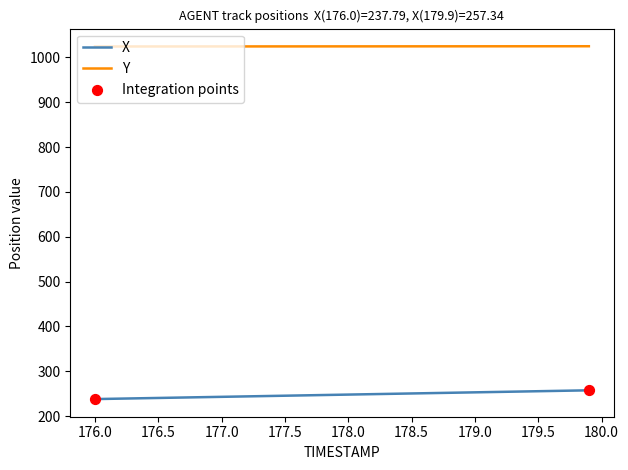

Which series has the largest total across all categories?

Y